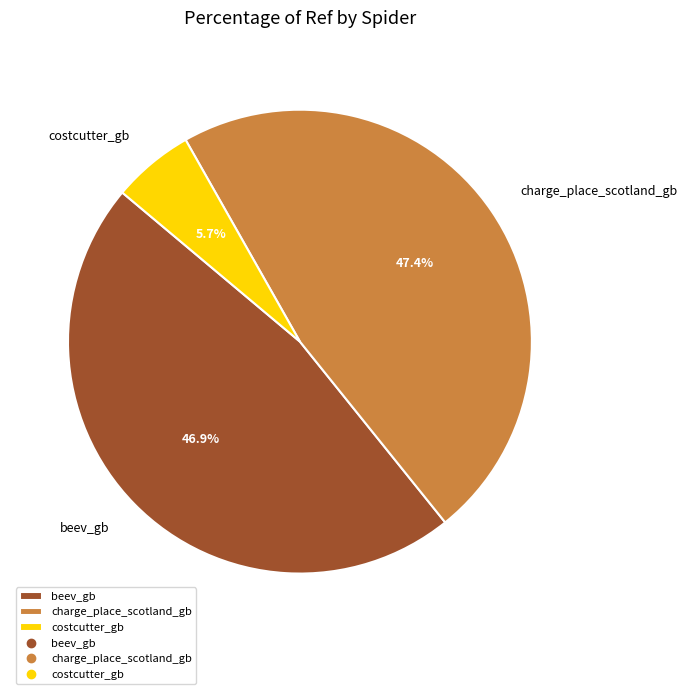

The charge_place_scotland_gb slice represents 47% of the pie. True or false?

True